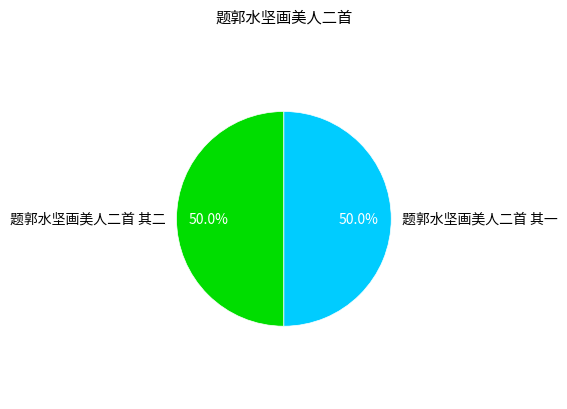

Approximately how many times larger is the value at 题郭水坚画美人二首 其一 compared to 题郭水坚画美人二首 其二?

1.0